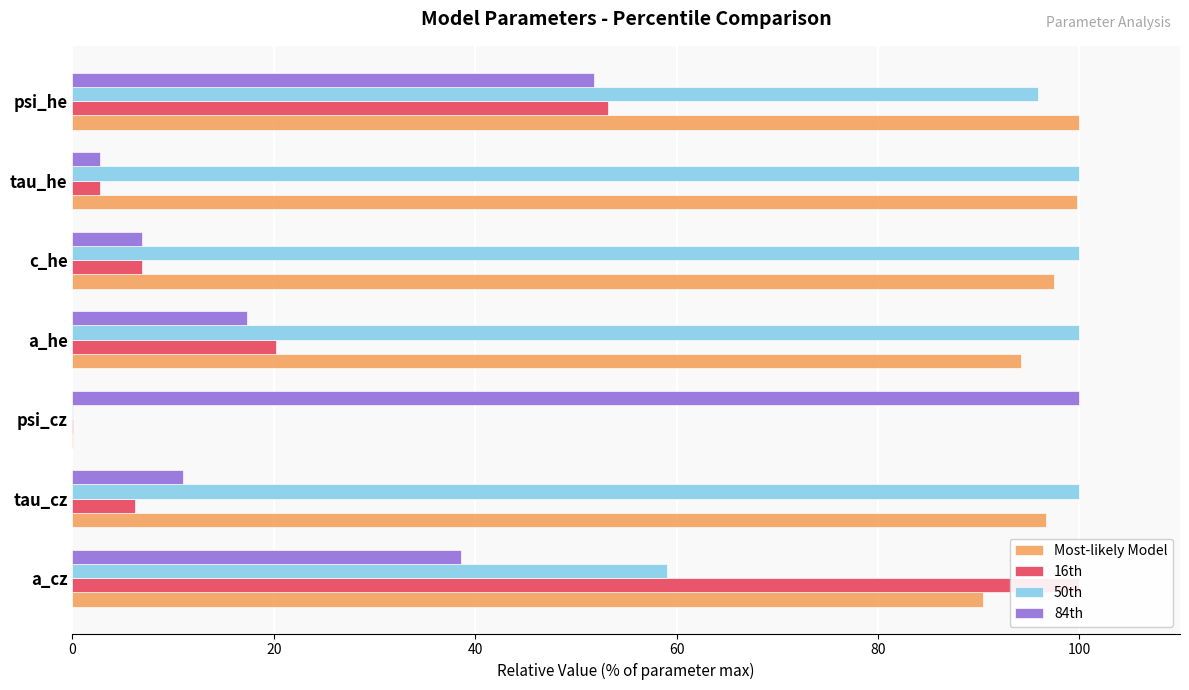

What is the average value of the 16th series?

27.0